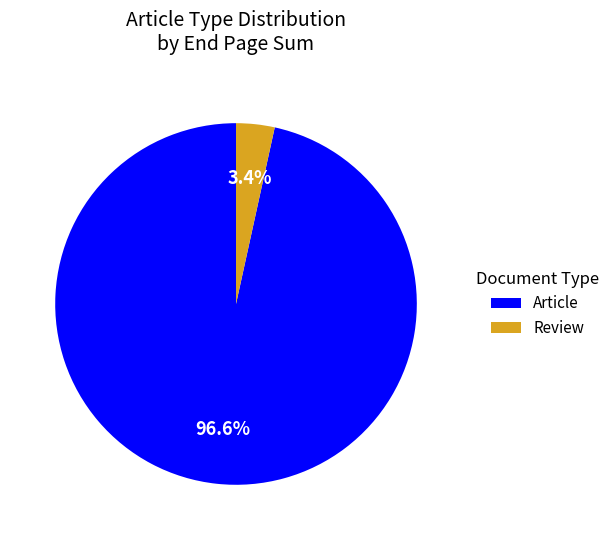

To the nearest percent, what portion does Review represent?

3%